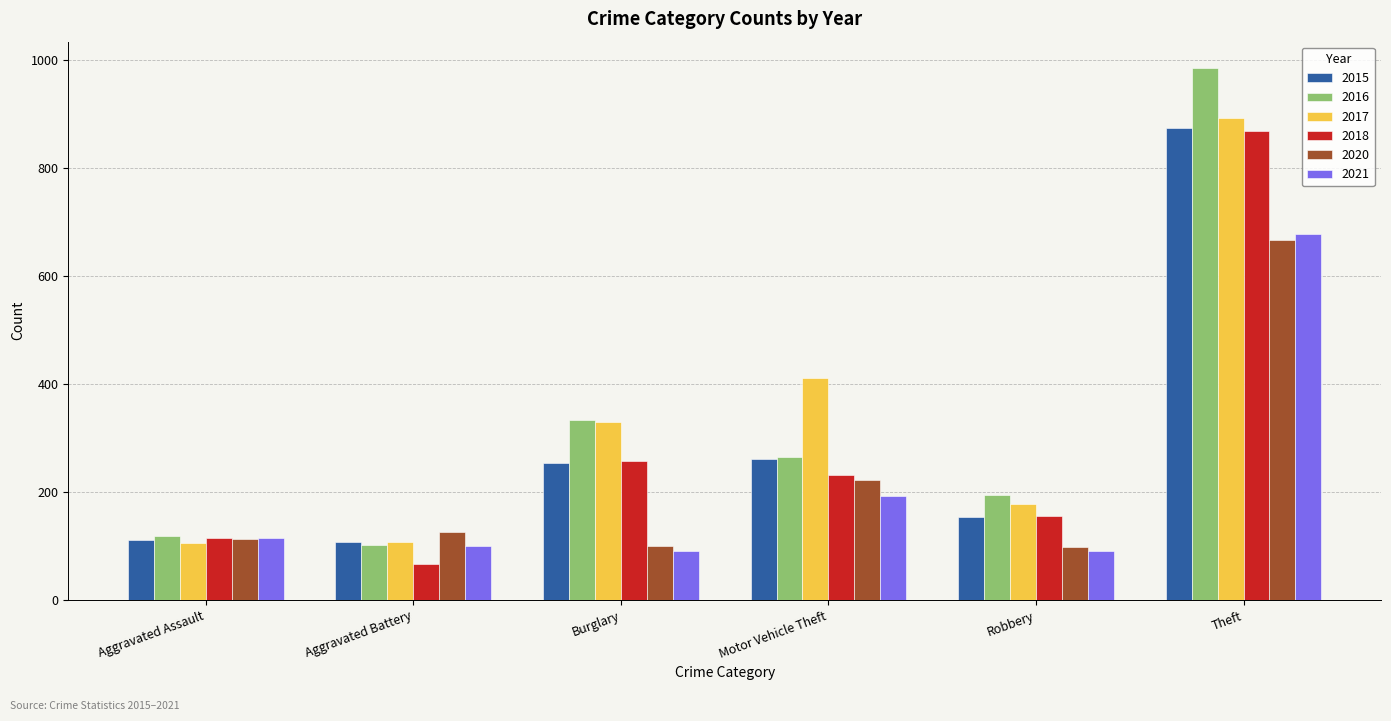

What is the label of the 5th bar from the left?

Robbery